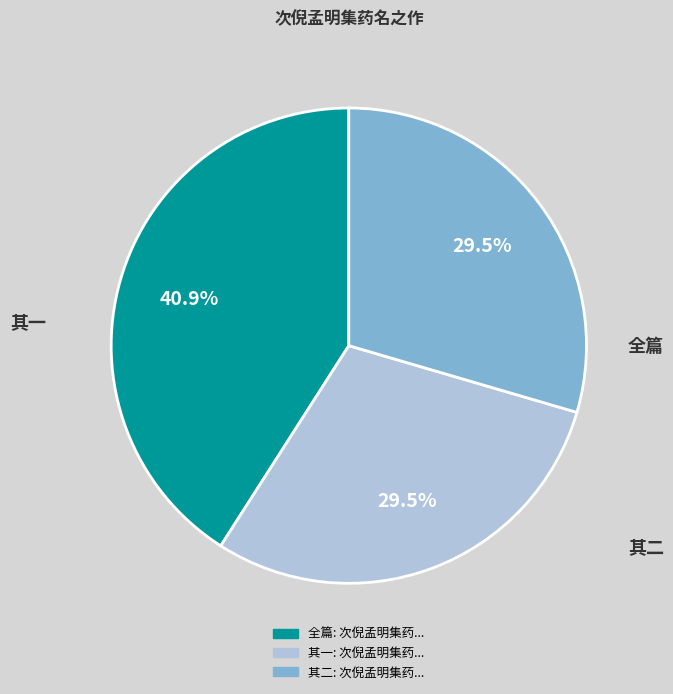

Does any single category account for the majority?

No